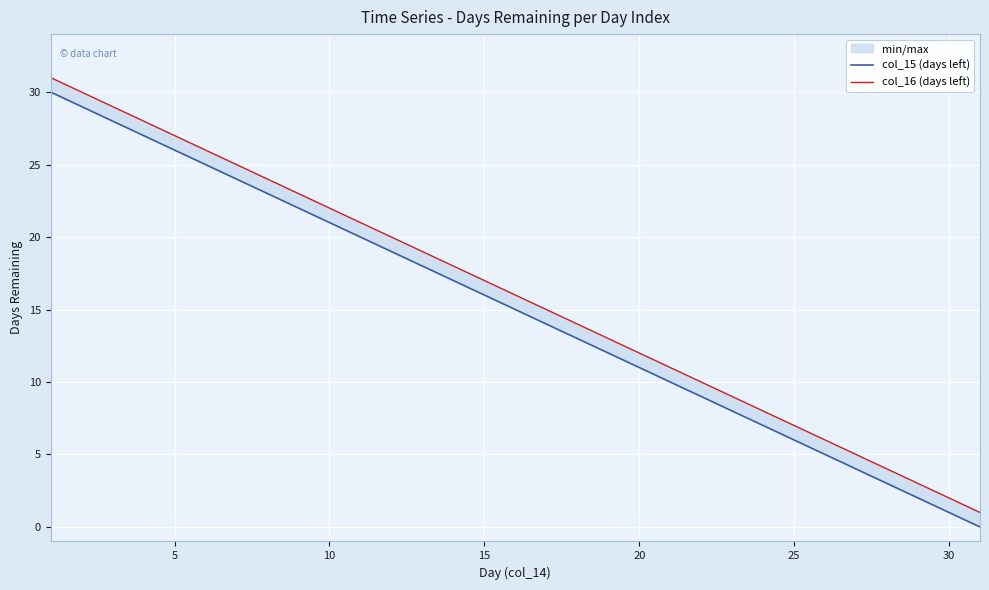

What is the total value across all series at 25?

51